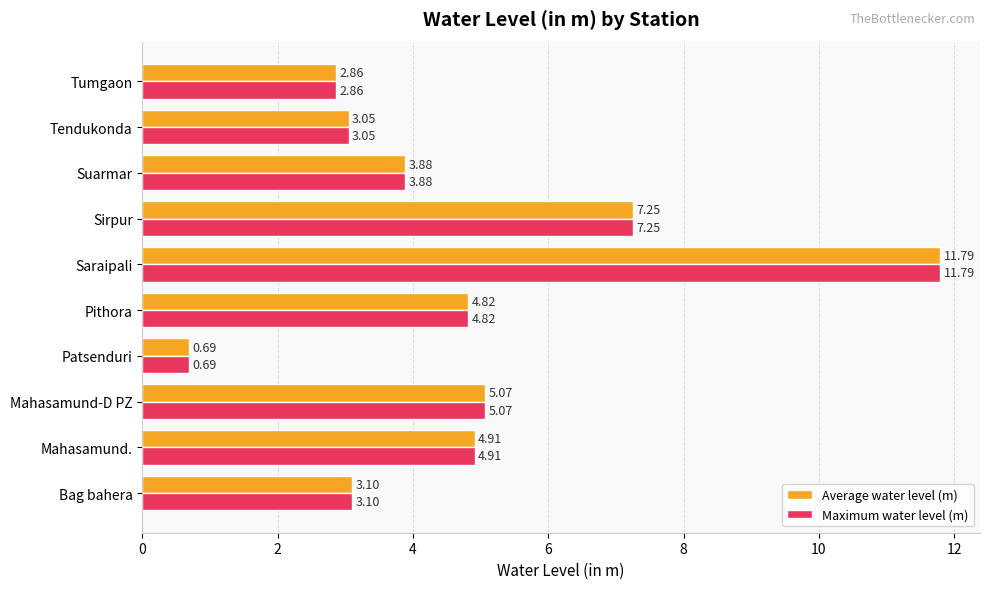

At which category is the sum across all series the highest?

Saraipali